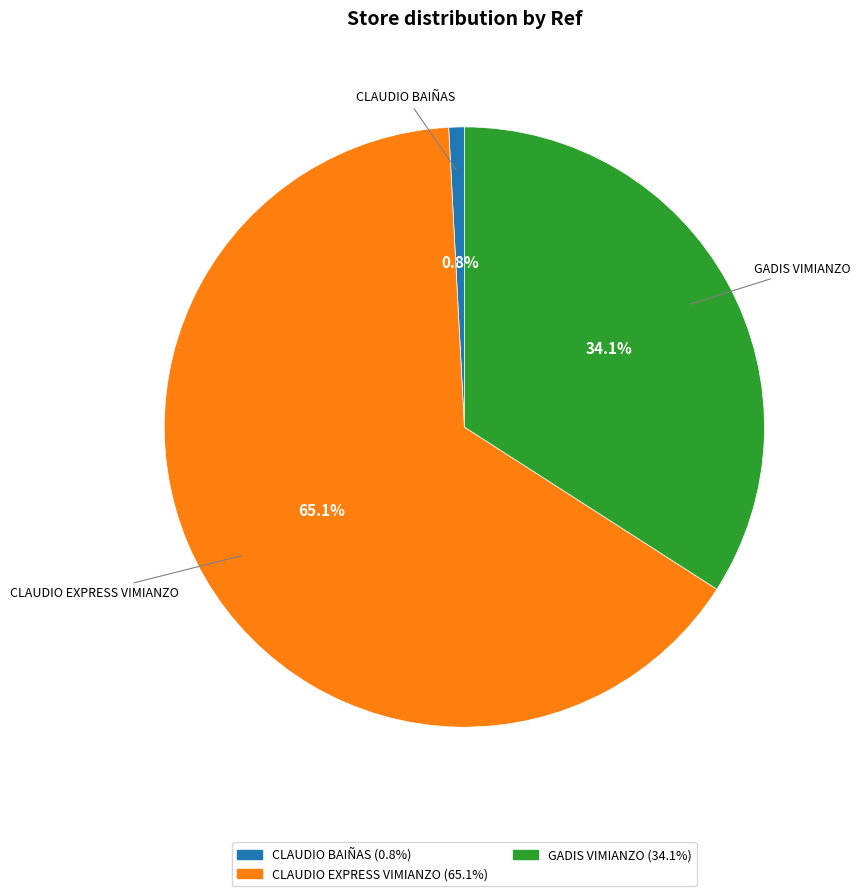

Count the number of slices in the pie.

3